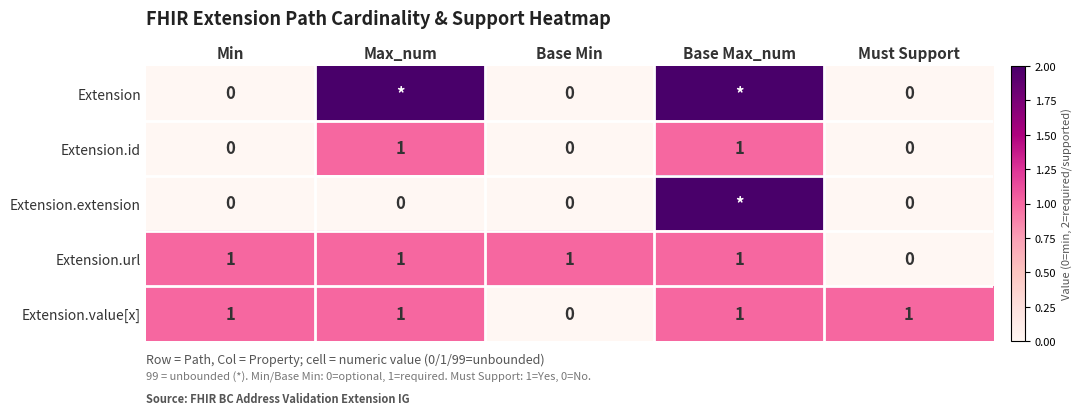

Is the value of Extension.id at Min greater than the value of Extension.value[x] at Must Support?

No